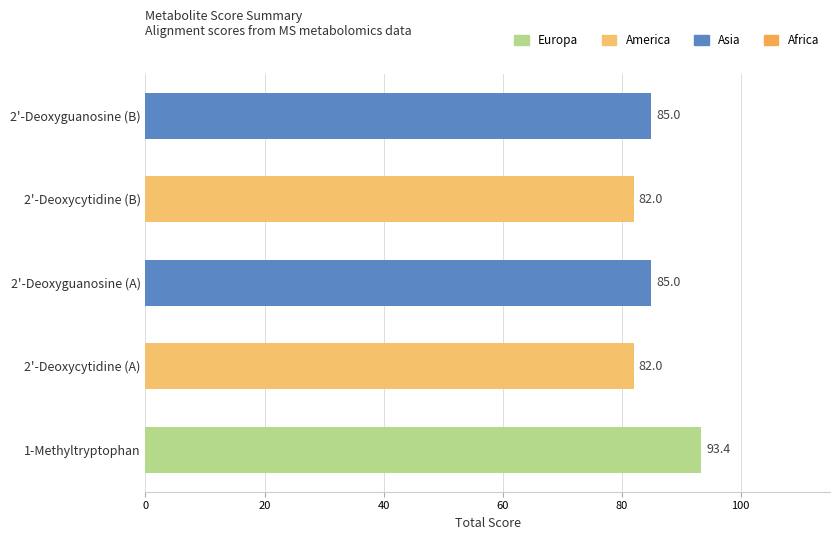

Read the value at 2'-Deoxycytidine (B).

82.0